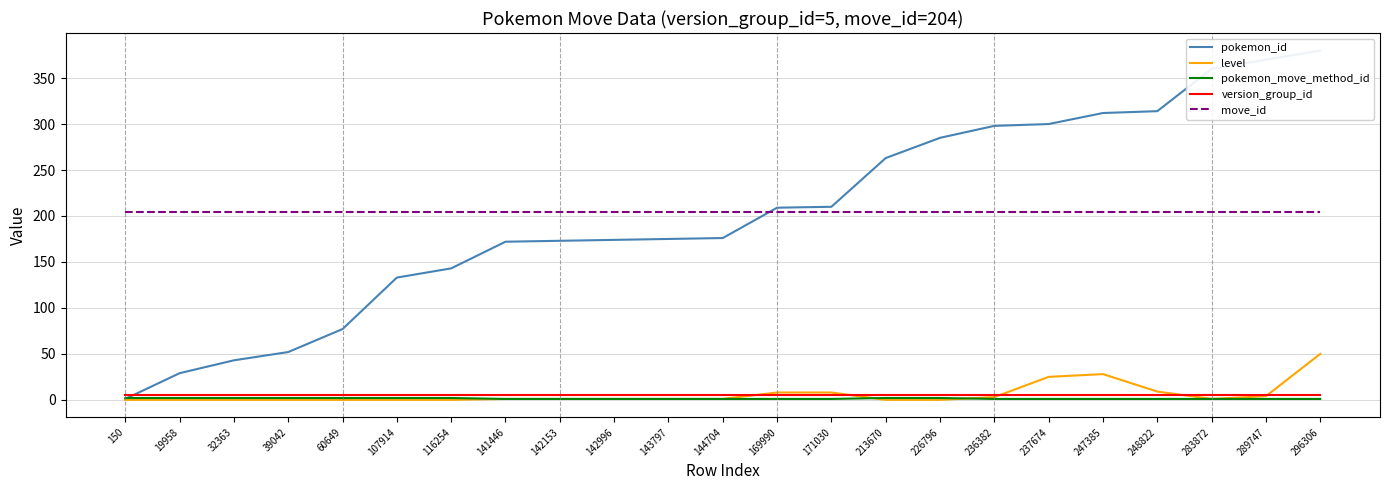

The value of level at 107914 is 23. True or false?

False